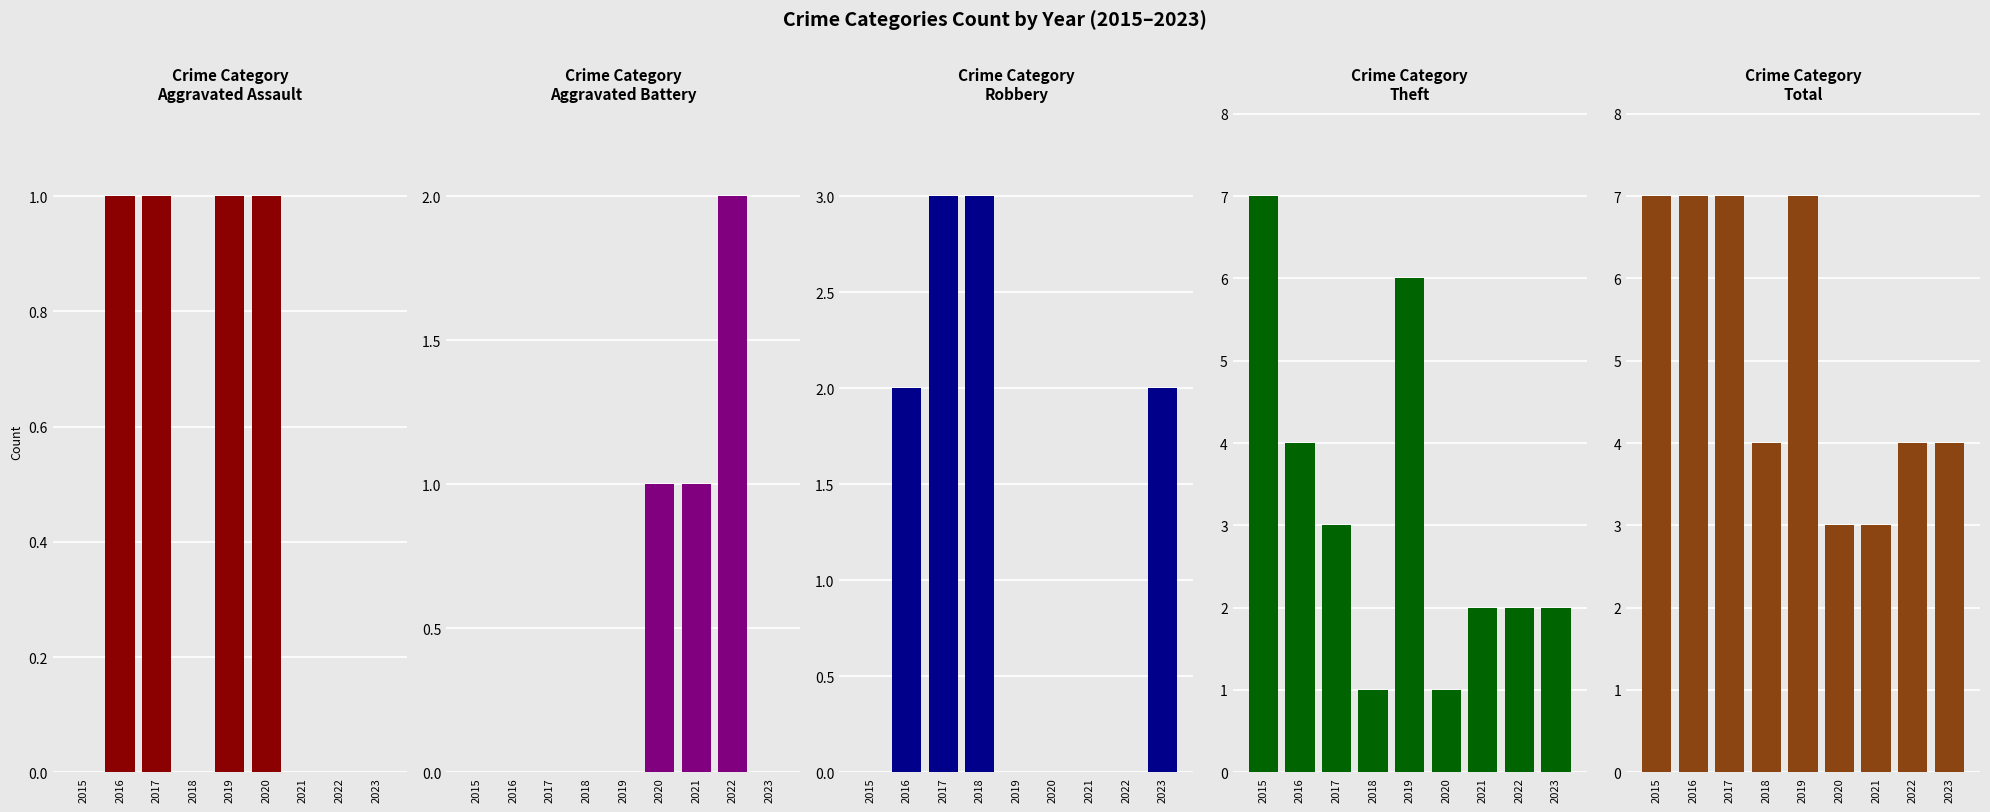

What is the total value across all series at 2021?

6